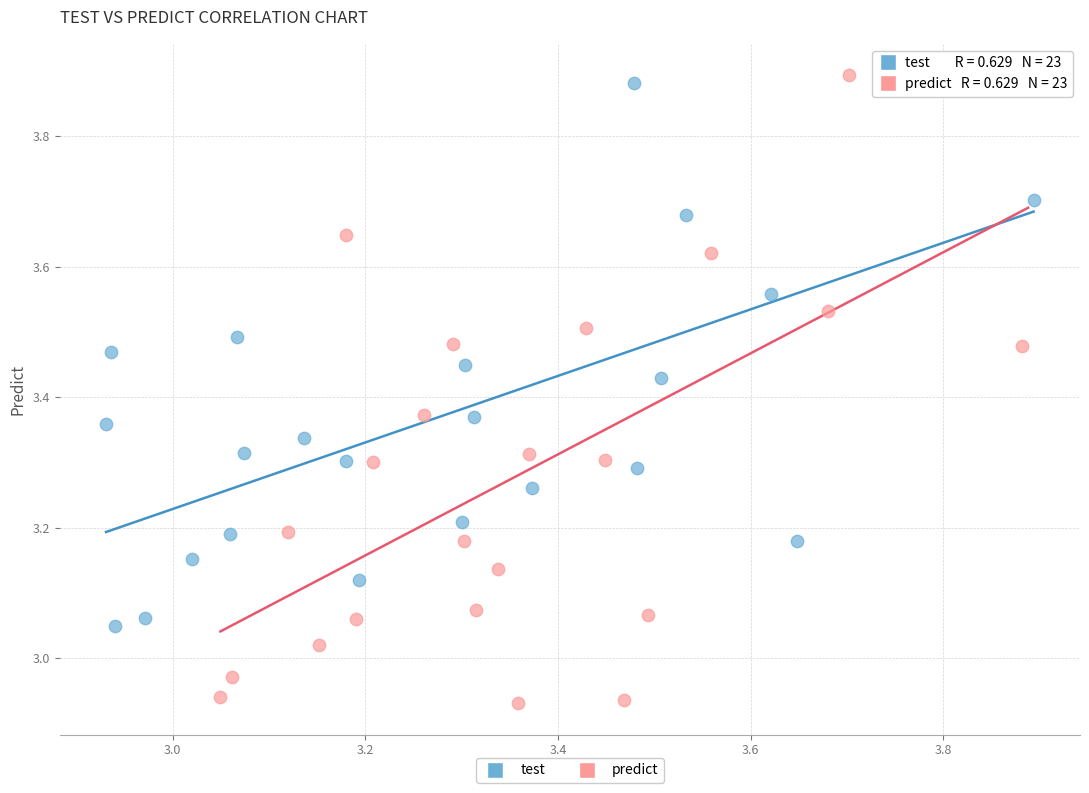

Which series reaches the minimum Y coordinate?

predict